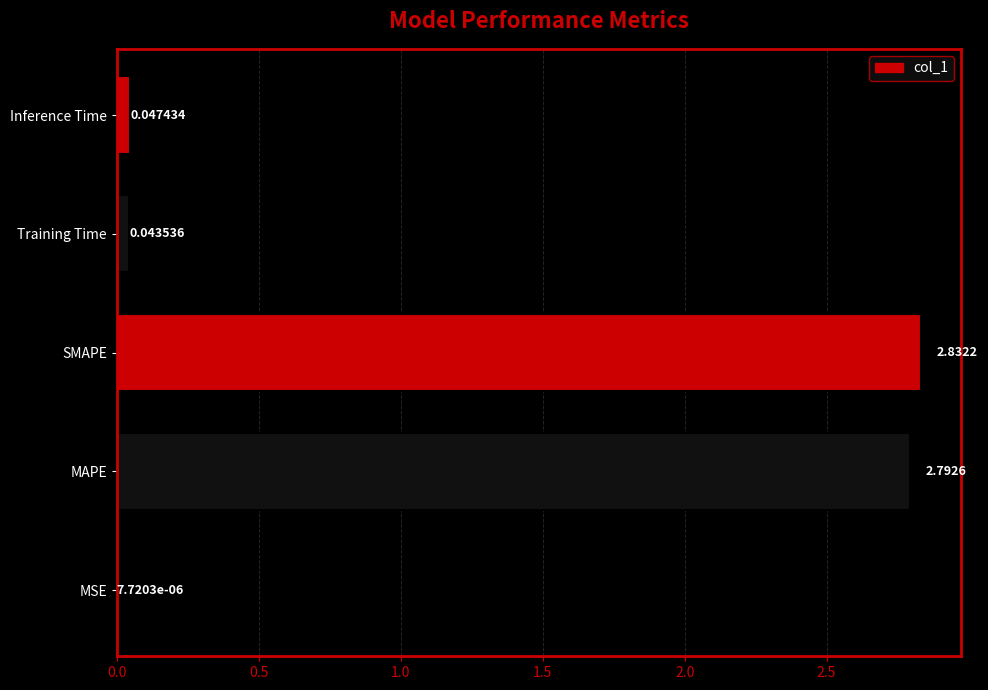

Count the number of data series in this chart.

1